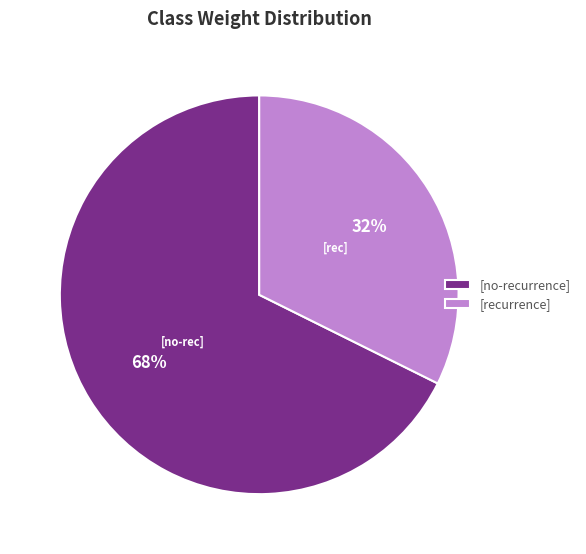

Rank the categories by value from lowest to highest.

[recurrence], [no-recurrence]